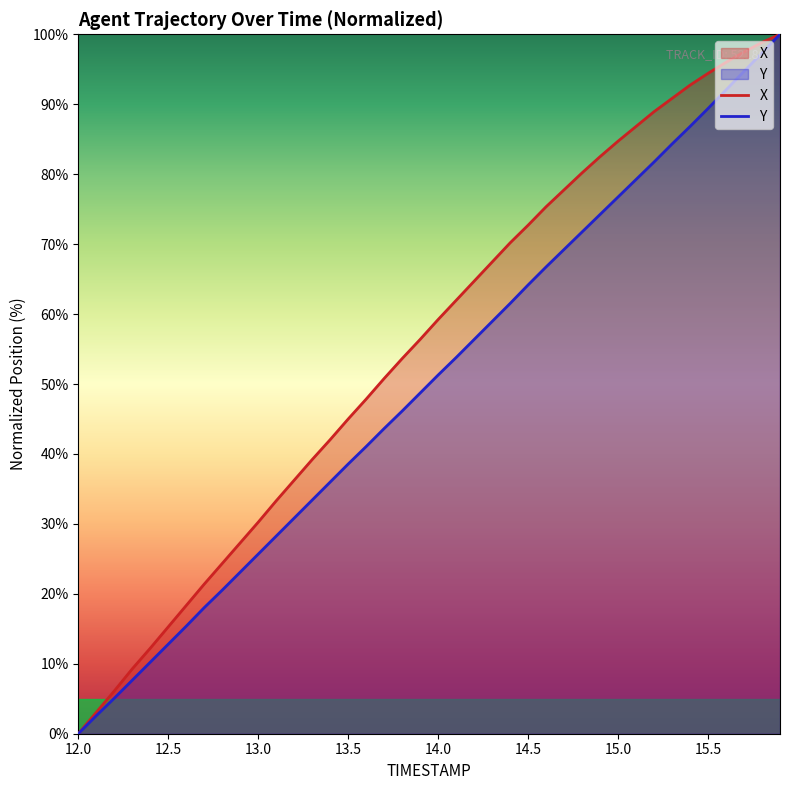

Which series has the largest total across all categories?

X